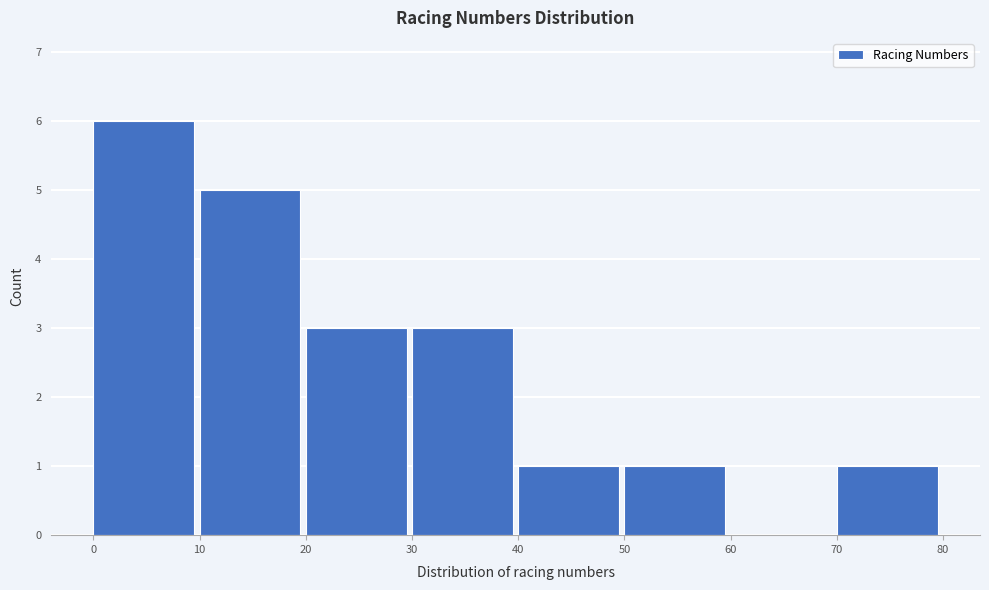

Over which range of the x-axis is the bar tallest?

0 to 10